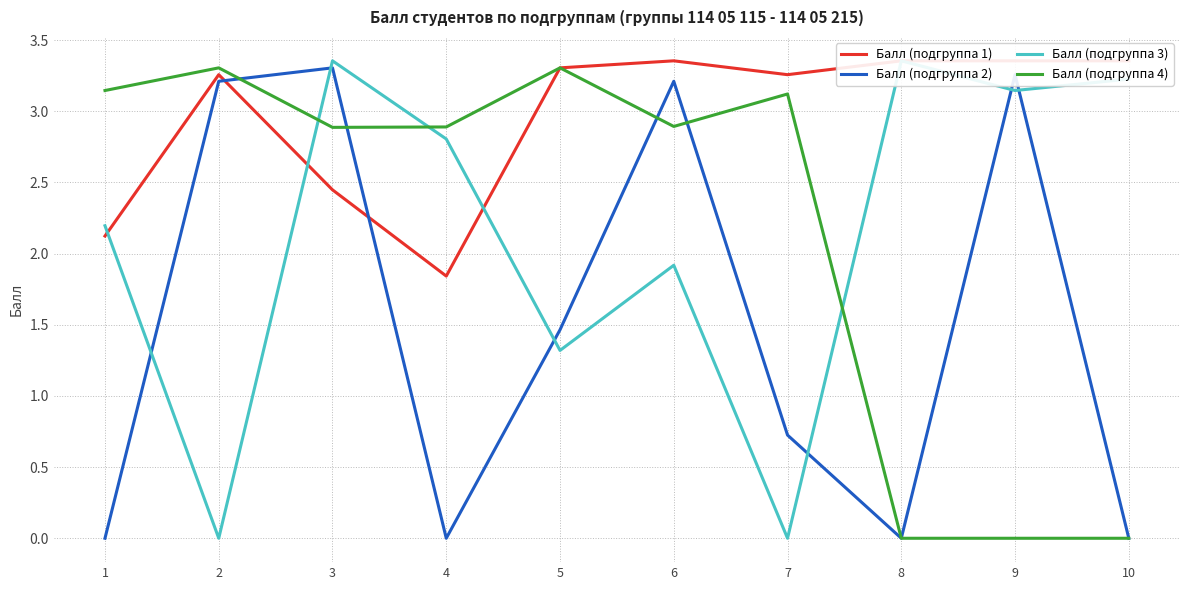

List the labels in order of Балл (подгруппа 1) value, smallest first.

4, 1, 3, 2, 7, 5, 6, 8, 9, 10